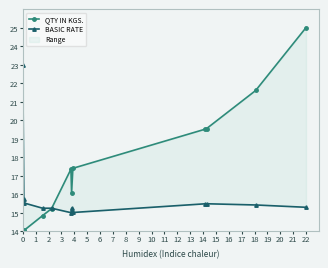

Rank the series at 8 from highest to lowest value.

QTY IN KGS., BASIC RATE